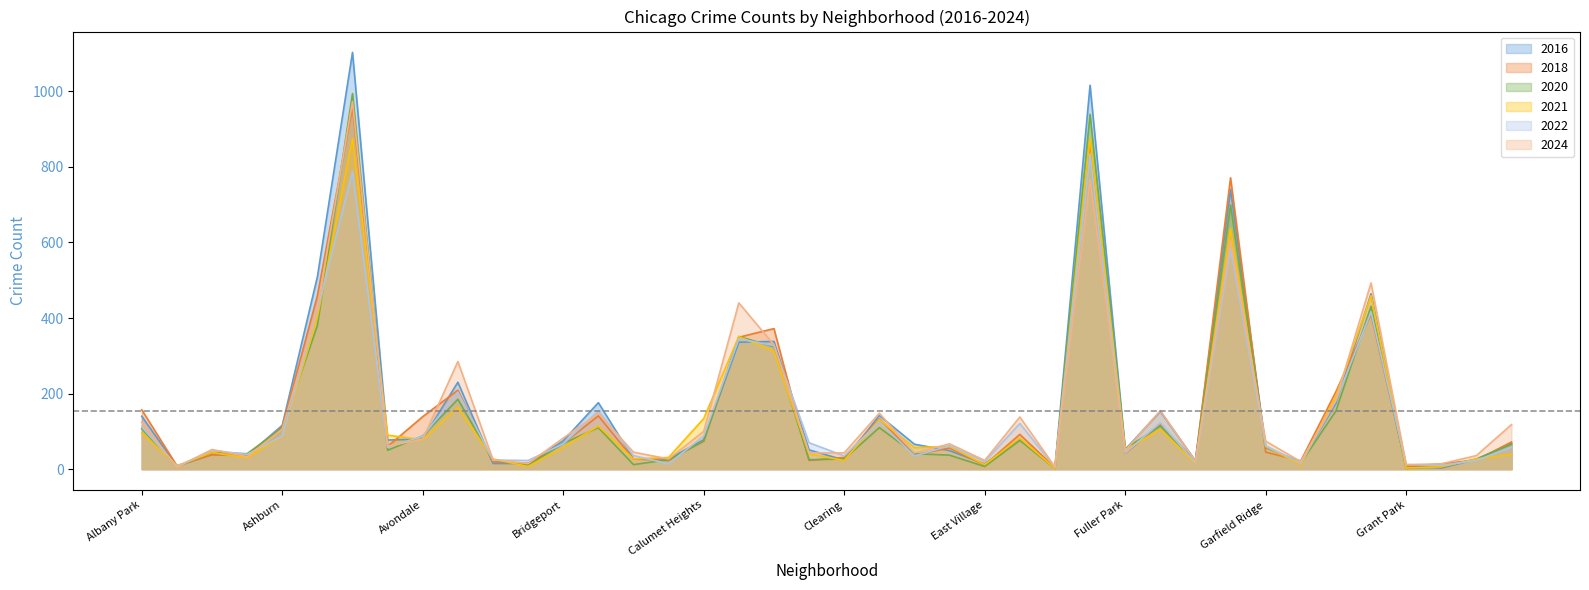

What is the label of the 6th point from the left?

Auburn Gresham